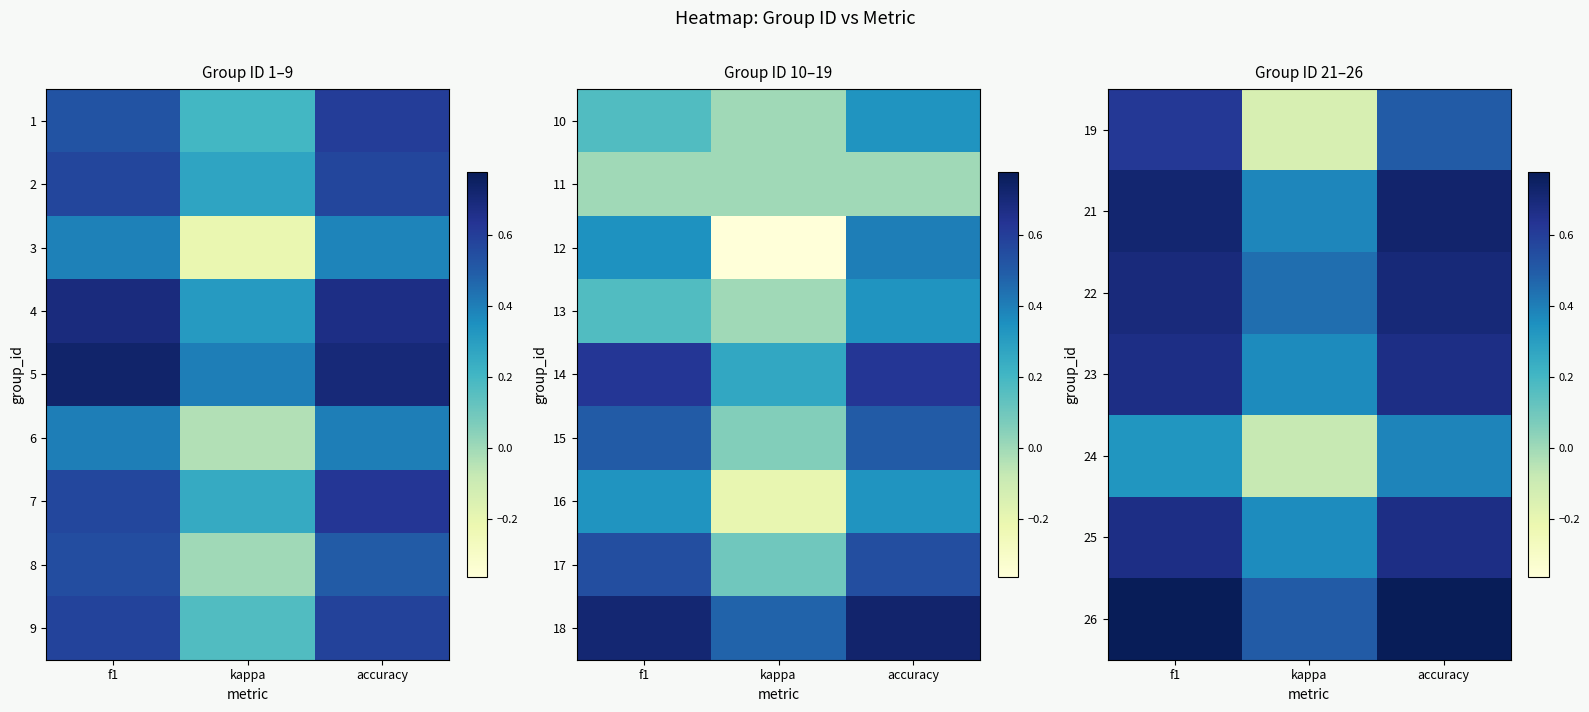

At how many categories does at least one series exceed 0?

3